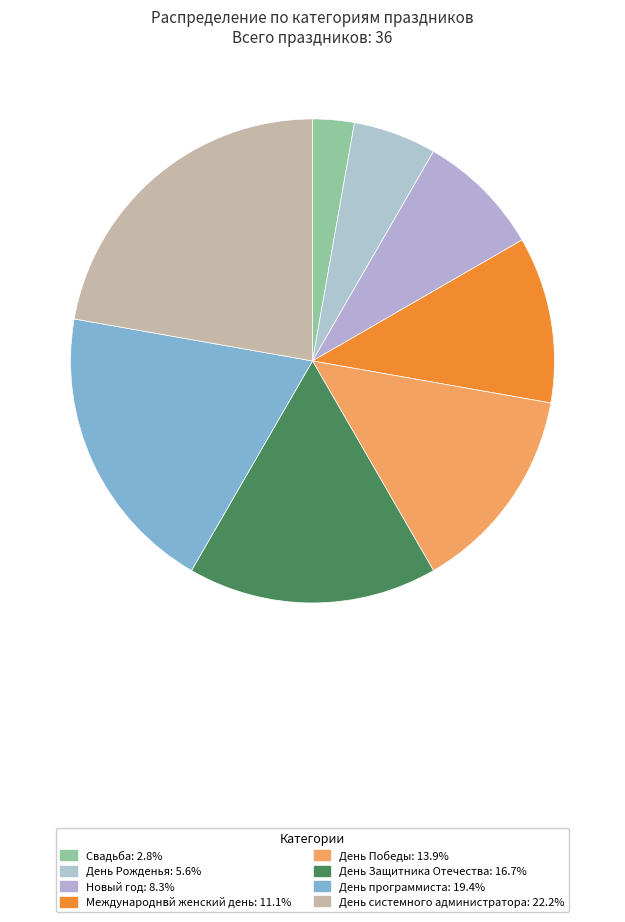

Between Международнвй женский день and Новый год, which is larger?

Международнвй женский день